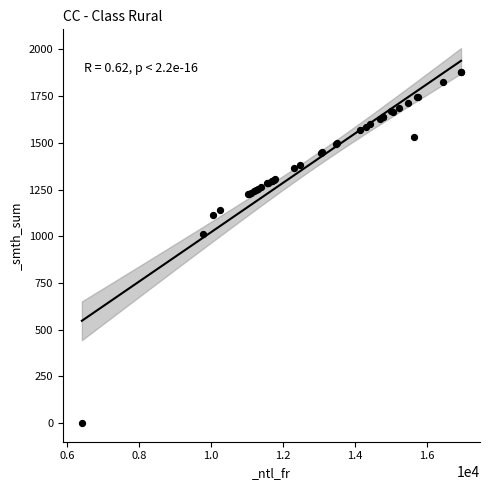

What Y value in the scatter plot is closest to 939?

1012.9